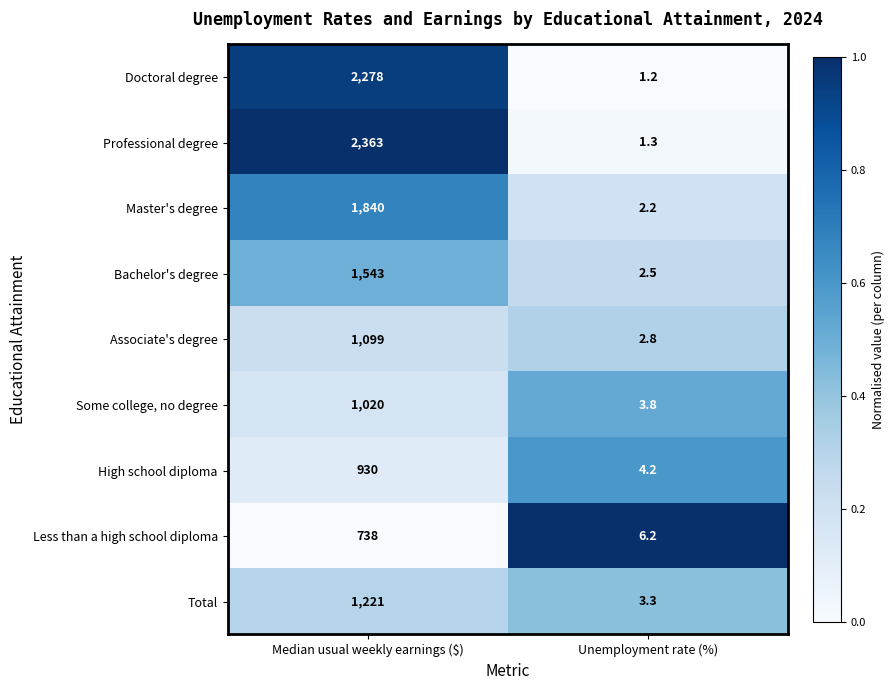

What value does the Some college, no degree series have at Unemployment rate (%)?

3.8